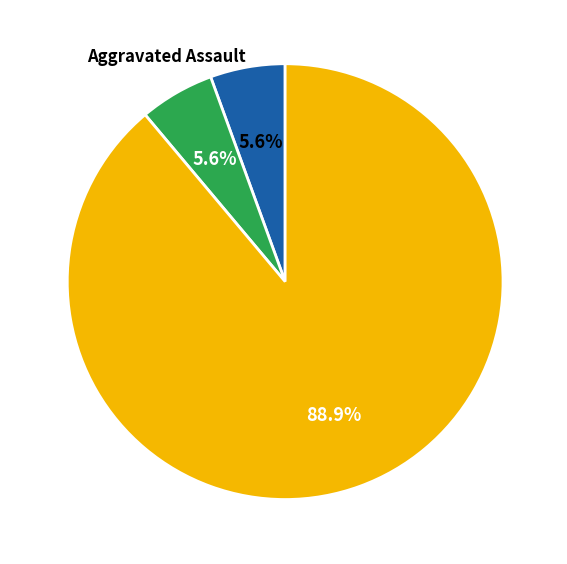

How many segments does this pie chart have?

3